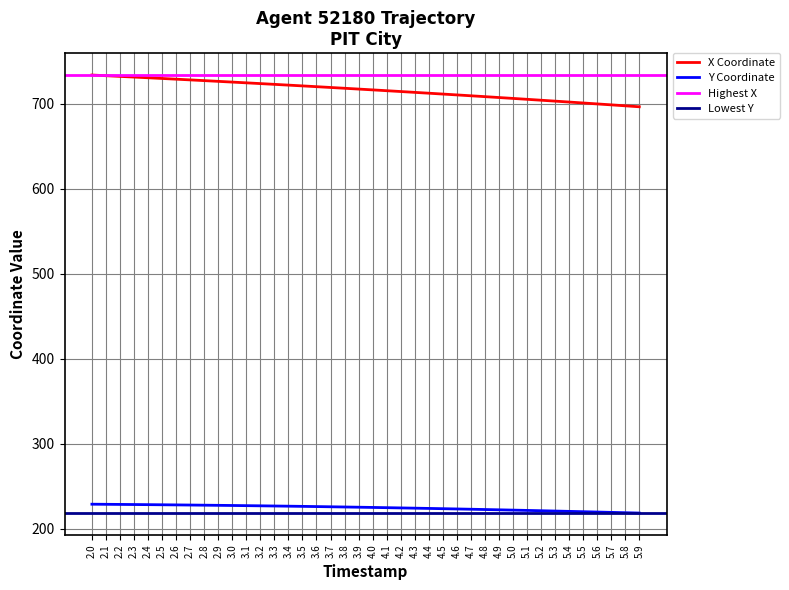

What position from the right is 4.9?

11